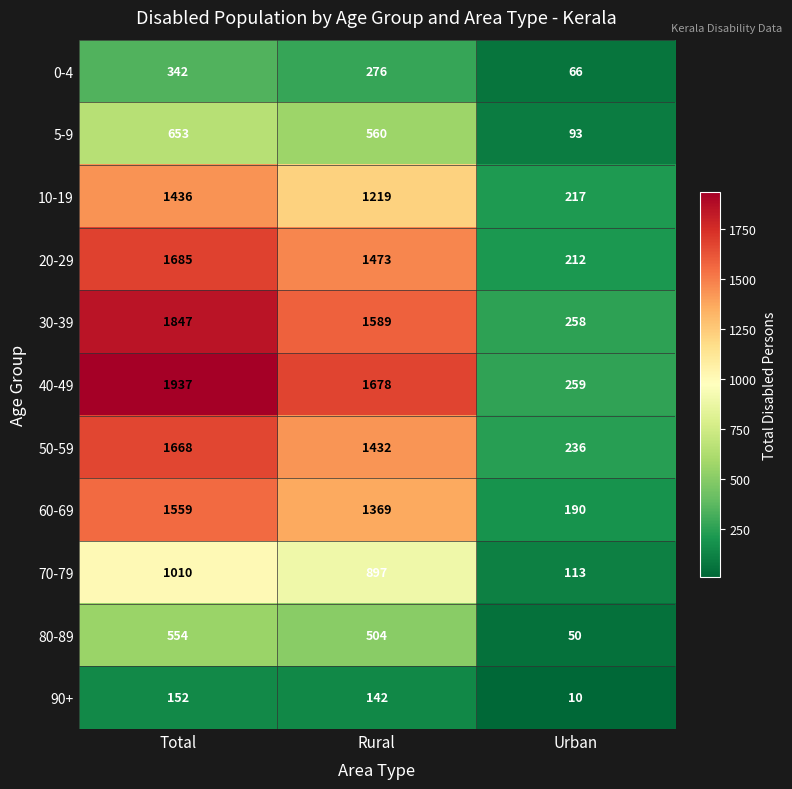

Is it true that 50-59 equals 236 at Urban?

True